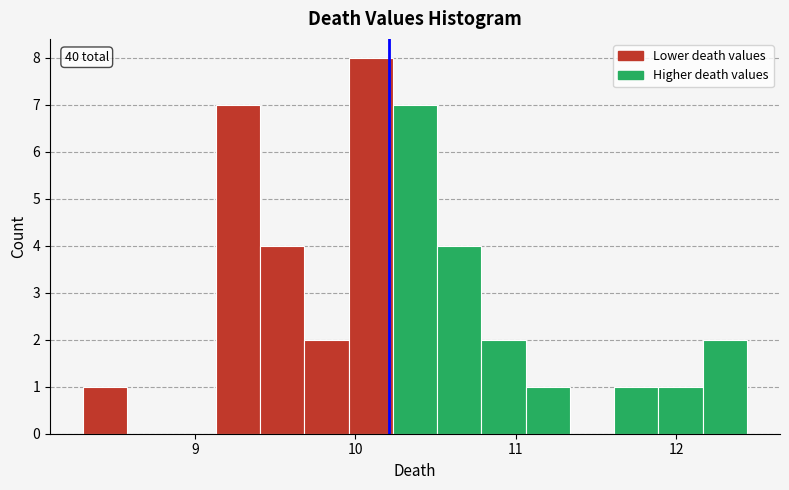

Read against the x-axis, roughly where is the centre of the tallest bar?

10.1